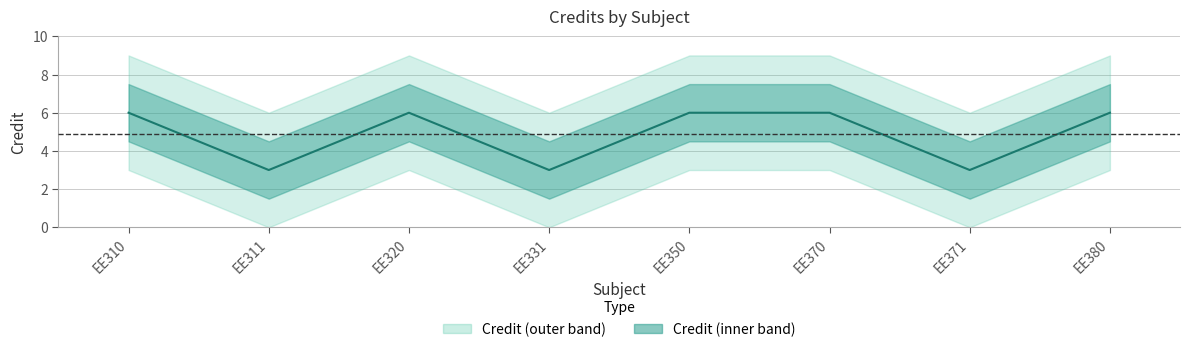

How many points are higher than both their immediate neighbors (excluding endpoints)?

1